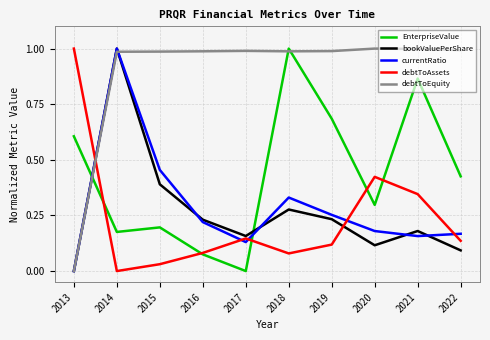

At how many categories does at least one series exceed 0?

10